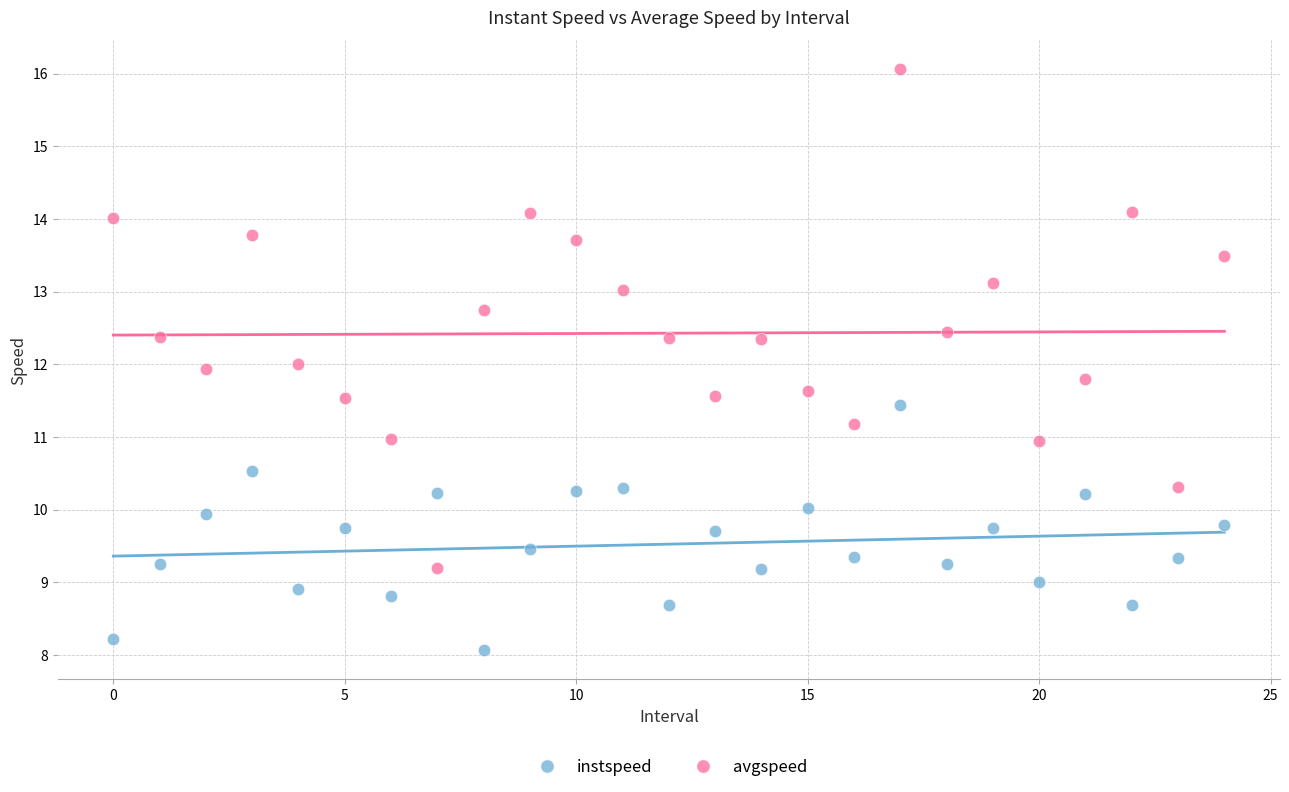

Which series has the largest Y range (max minus min)?

avgspeed